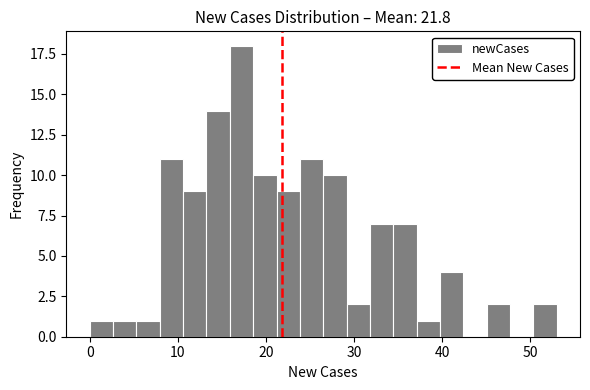

Read against the x-axis, roughly where is the centre of the tallest bar?

17